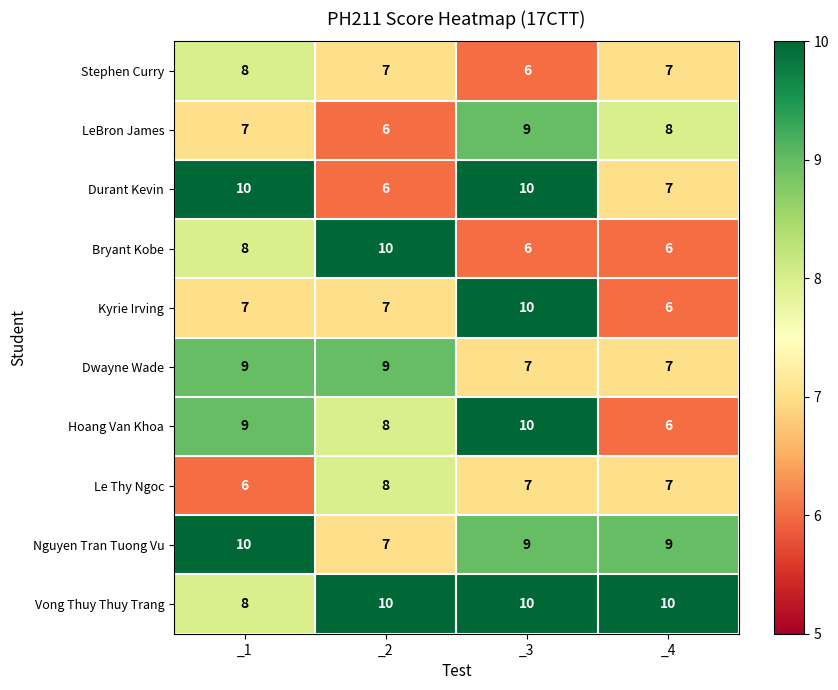

The Nguyen Tran Tuong Vu series shows 10 at _1. True or false?

True